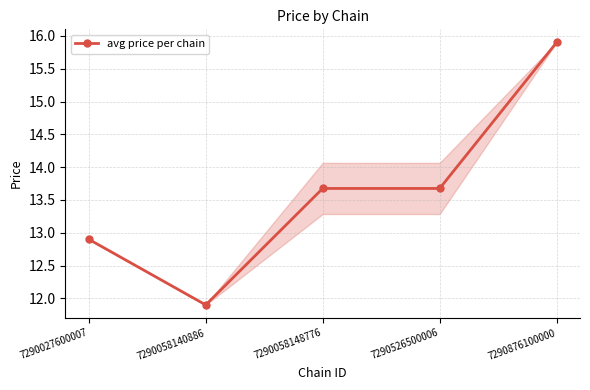

What is the difference between the values at 7290526500006 and 7290027600007?

0.8